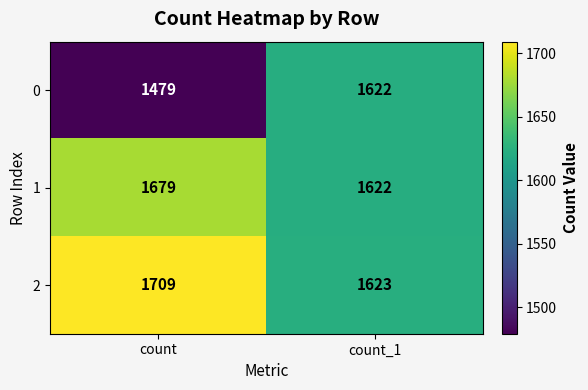

Is it true that 2 equals 1083 at count?

False